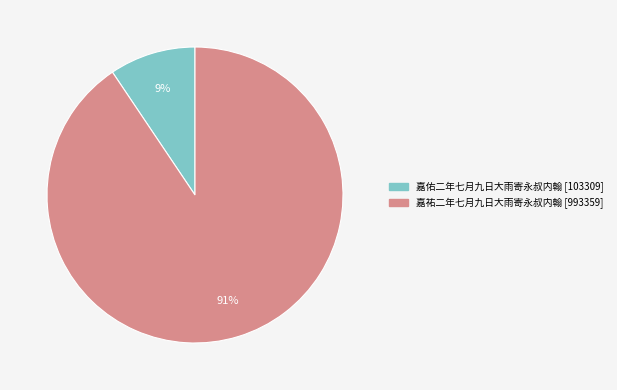

Count the number of slices in the pie.

2